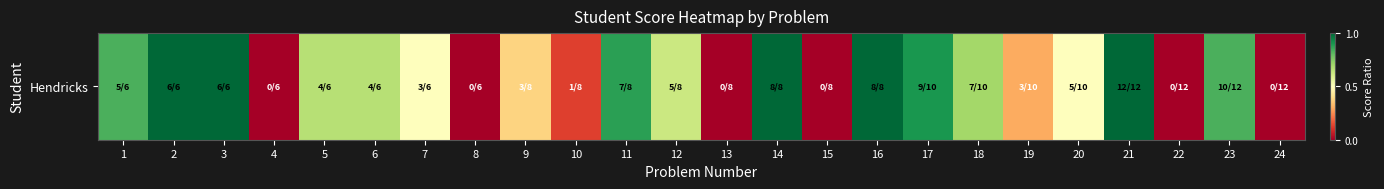

What is the sum of the values at 20 and 4?

0.5